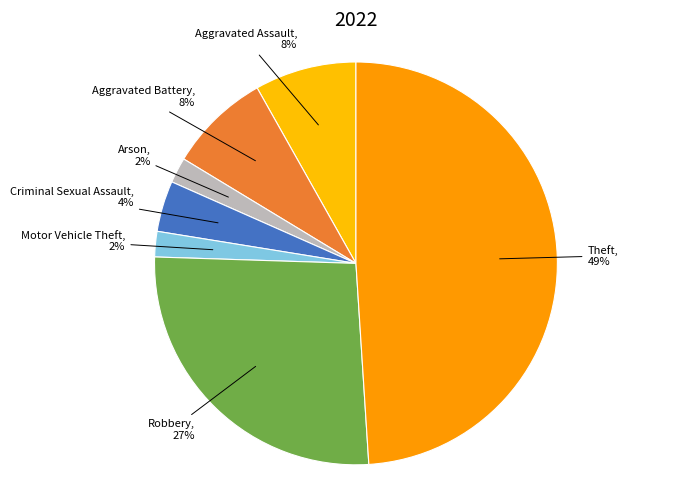

How many segments does this pie chart have?

7